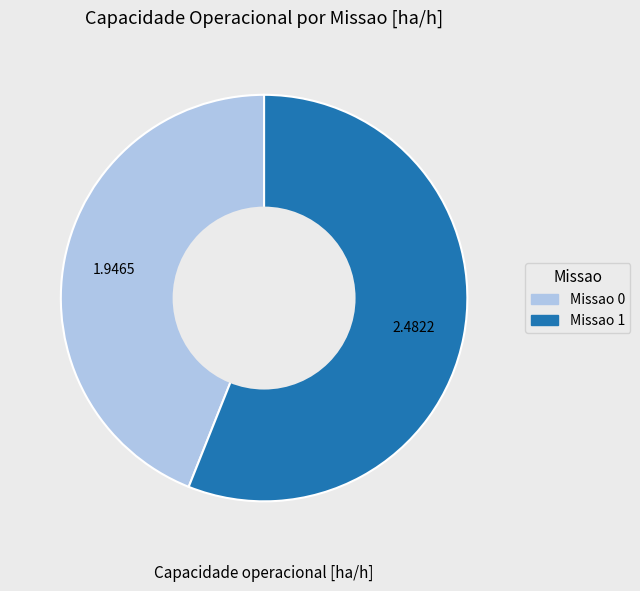

Does Missao 0 represent more than half of the total?

No